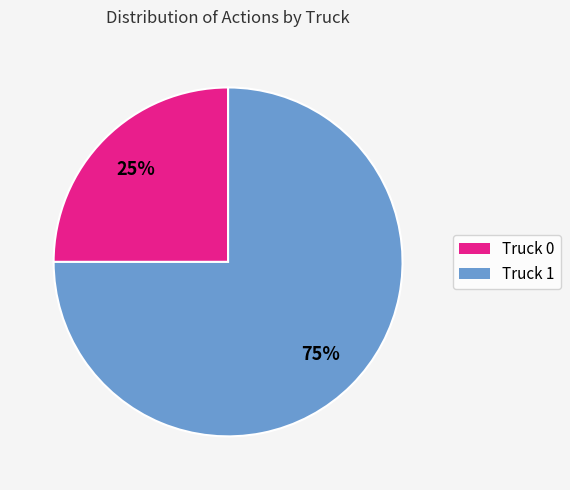

The Truck 0 slice represents 25% of the pie. True or false?

True